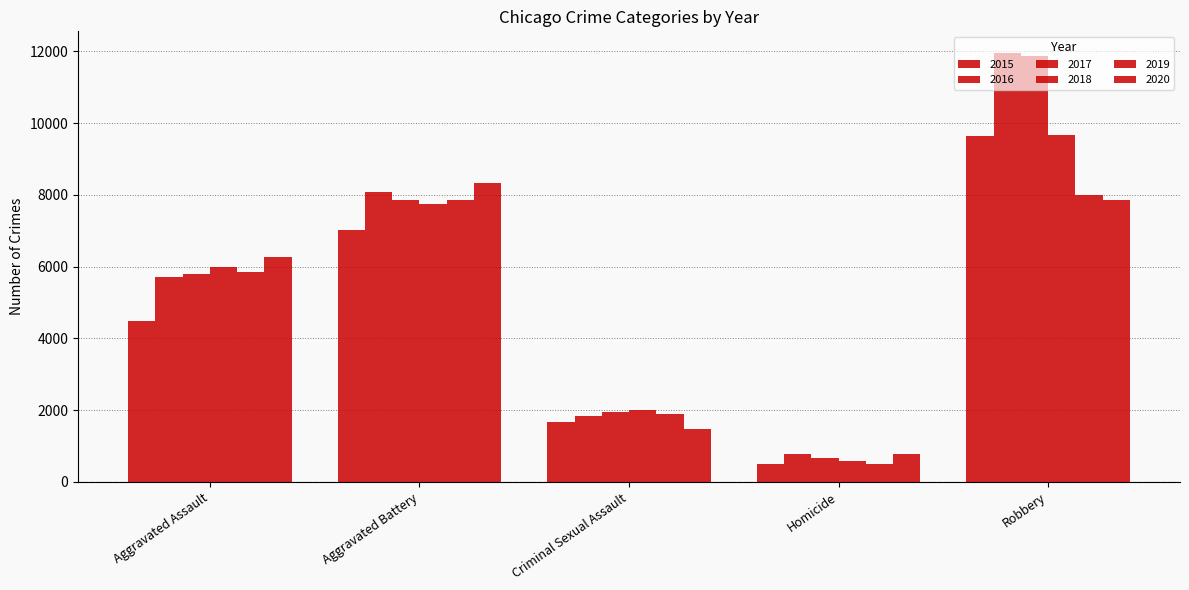

How many bars are there in total?

30